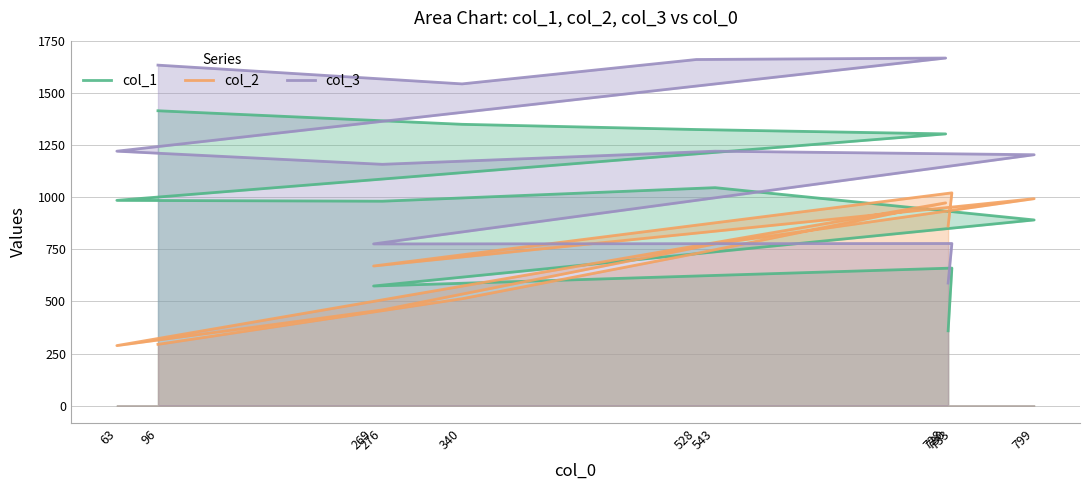

Is it true that col_3 equals 1668 at 728?

True